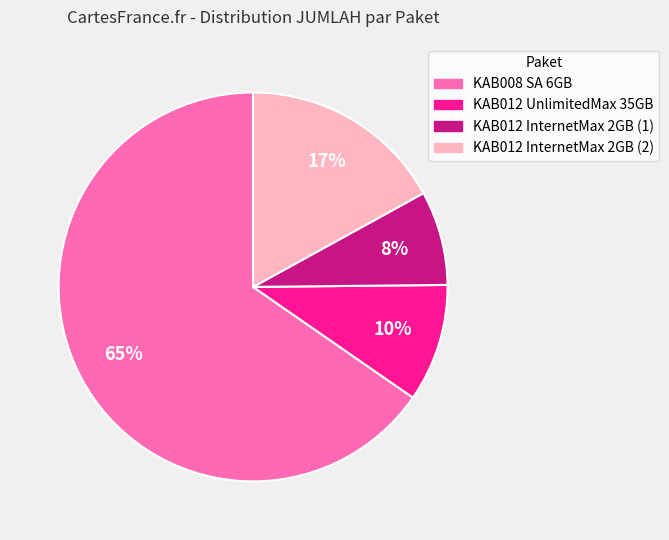

Is it true that KAB012 InternetMax 2GB (1) is 17% of the pie?

False